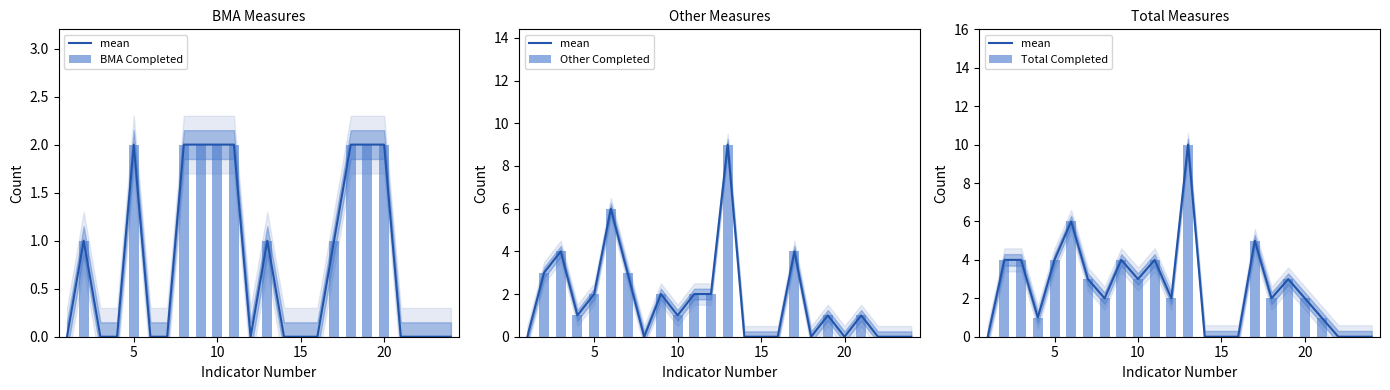

How many groups of bars are there?

24